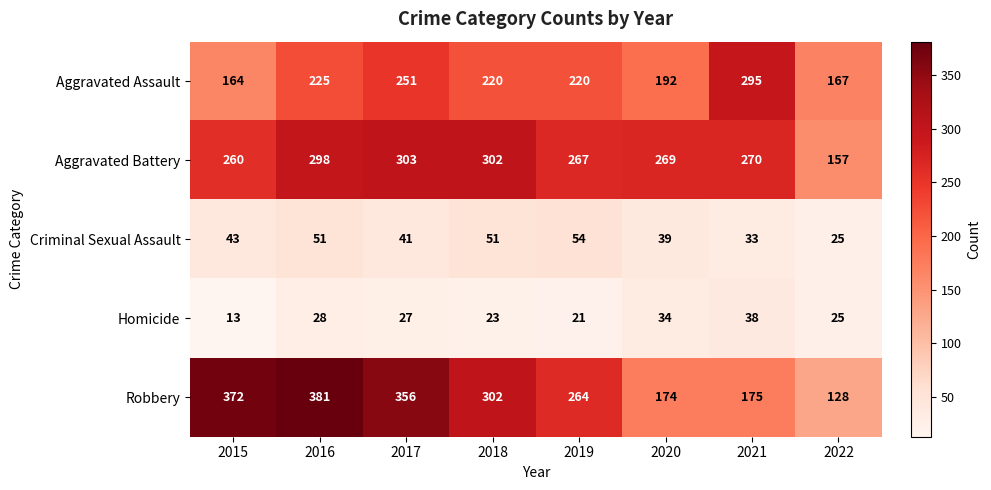

Where does the Robbery series first go above 302?

2015